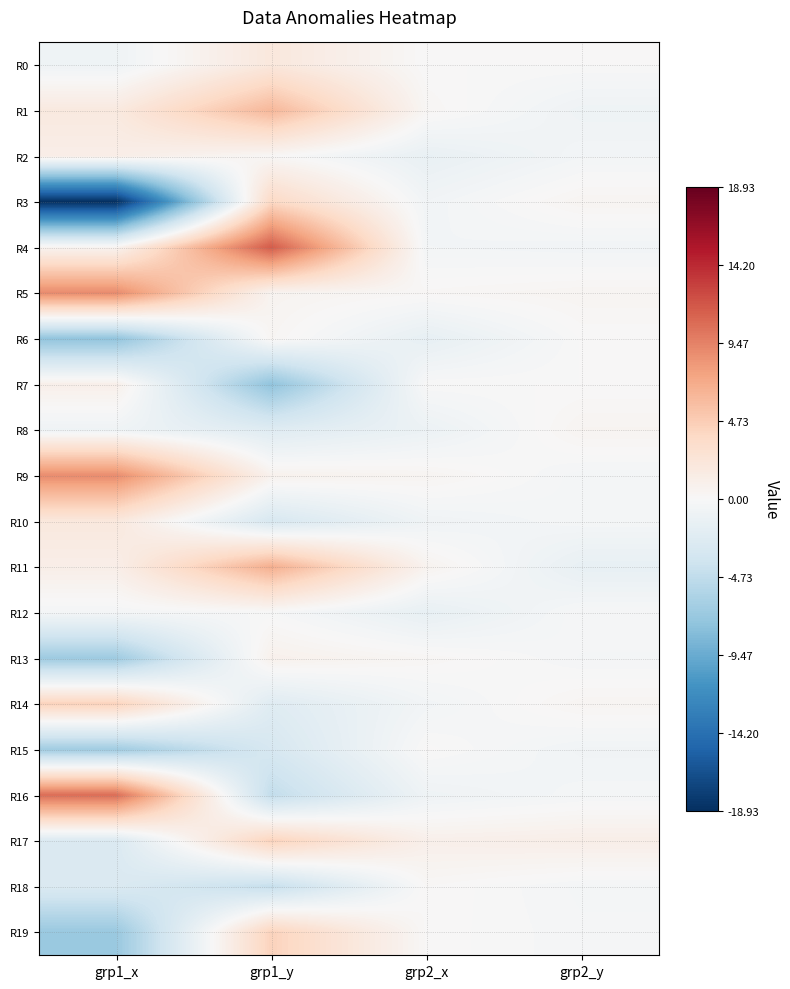

Reading left to right, extract all data points from this chart.

R0: grp1_x=-0.8	grp1_y=2.0	grp2_x=0.0	grp2_y=0.0
R1: grp1_x=1.8	grp1_y=6.2	grp2_x=0.3	grp2_y=-0.8
R2: grp1_x=1.2	grp1_y=0.2	grp2_x=-1.4	grp2_y=-0.5
R3: grp1_x=-18.9	grp1_y=3.8	grp2_x=-0.6	grp2_y=0.4
R4: grp1_x=0.6	grp1_y=11.5	grp2_x=-0.4	grp2_y=-0.6
R5: grp1_x=9.0	grp1_y=0.5	grp2_x=0.2	grp2_y=0.4
R6: grp1_x=-7.5	grp1_y=0.3	grp2_x=-1.6	grp2_y=0.0
R7: grp1_x=1.0	grp1_y=-7.6	grp2_x=0.0	grp2_y=0.0
R8: grp1_x=-0.8	grp1_y=-2.3	grp2_x=-1.1	grp2_y=0.5
R9: grp1_x=8.9	grp1_y=0.7	grp2_x=0.4	grp2_y=-0.4
R10: grp1_x=2.0	grp1_y=-3.0	grp2_x=-0.7	grp2_y=-0.3
R11: grp1_x=1.2	grp1_y=6.8	grp2_x=0.6	grp2_y=-1.5
R12: grp1_x=-0.3	grp1_y=-0.1	grp2_x=-1.5	grp2_y=-0.1
R13: grp1_x=-6.7	grp1_y=0.8	grp2_x=0.3	grp2_y=-0.3
R14: grp1_x=4.3	grp1_y=-2.3	grp2_x=-0.5	grp2_y=0.4
R15: grp1_x=-6.7	grp1_y=-3.1	grp2_x=0.1	grp2_y=-0.6
R16: grp1_x=10.6	grp1_y=-4.6	grp2_x=-0.8	grp2_y=-0.4
R17: grp1_x=-2.7	grp1_y=4.3	grp2_x=1.0	grp2_y=1.2
R18: grp1_x=-2.7	grp1_y=-4.4	grp2_x=0.2	grp2_y=-0.3
R19: grp1_x=-7.1	grp1_y=4.3	grp2_x=0.1	grp2_y=-0.3